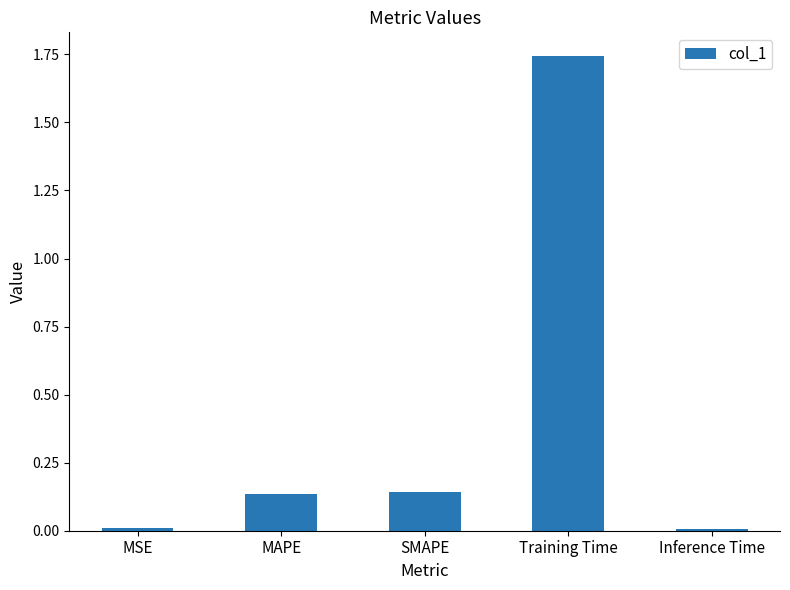

What is the change in value from SMAPE to Training Time?

+1.6